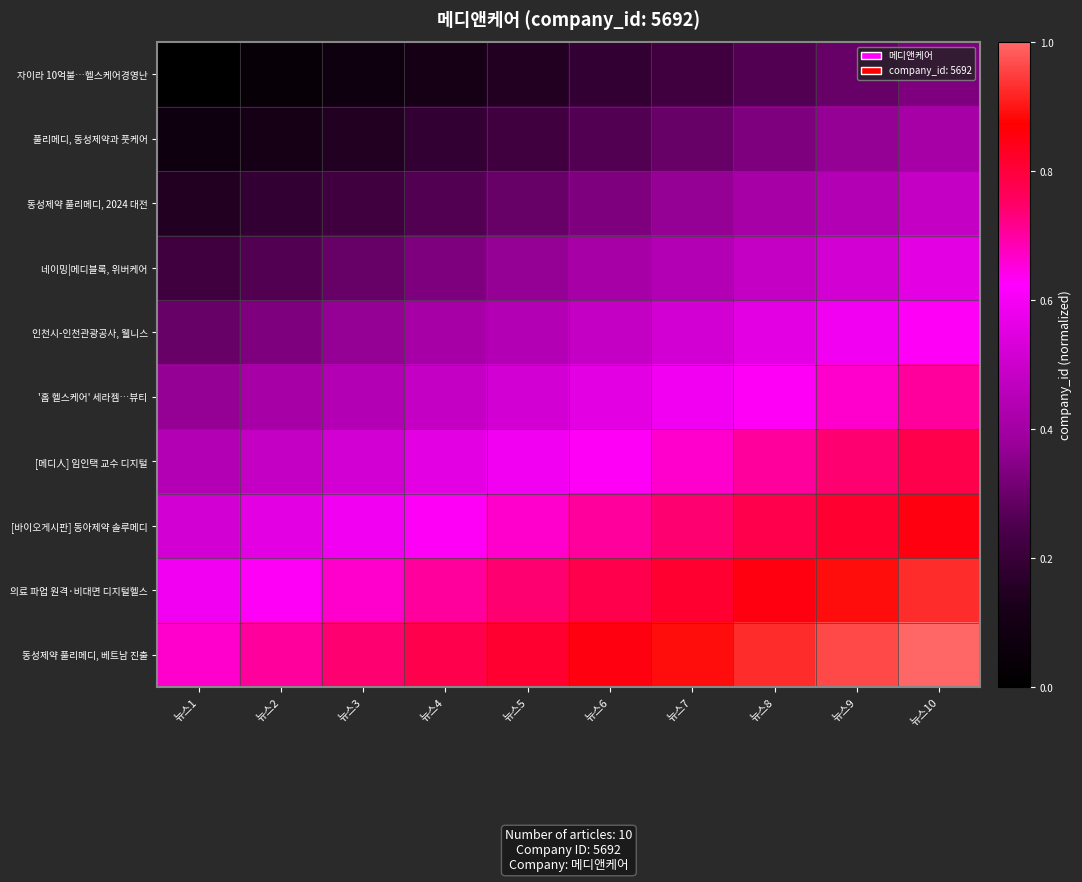

At how many categories does at least one series exceed 0?

10